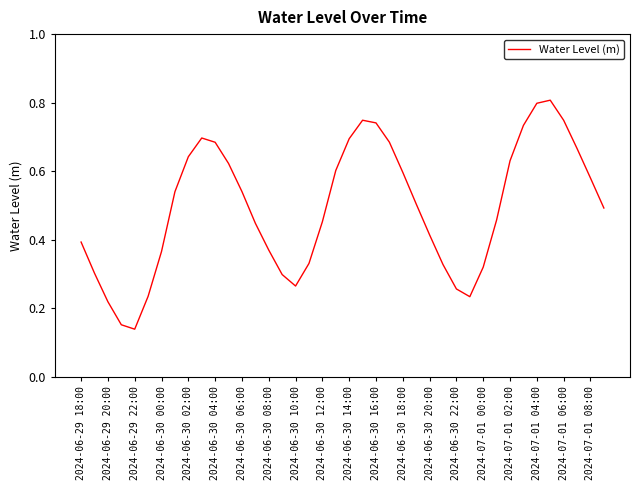

What is the greatest value displayed?

0.8